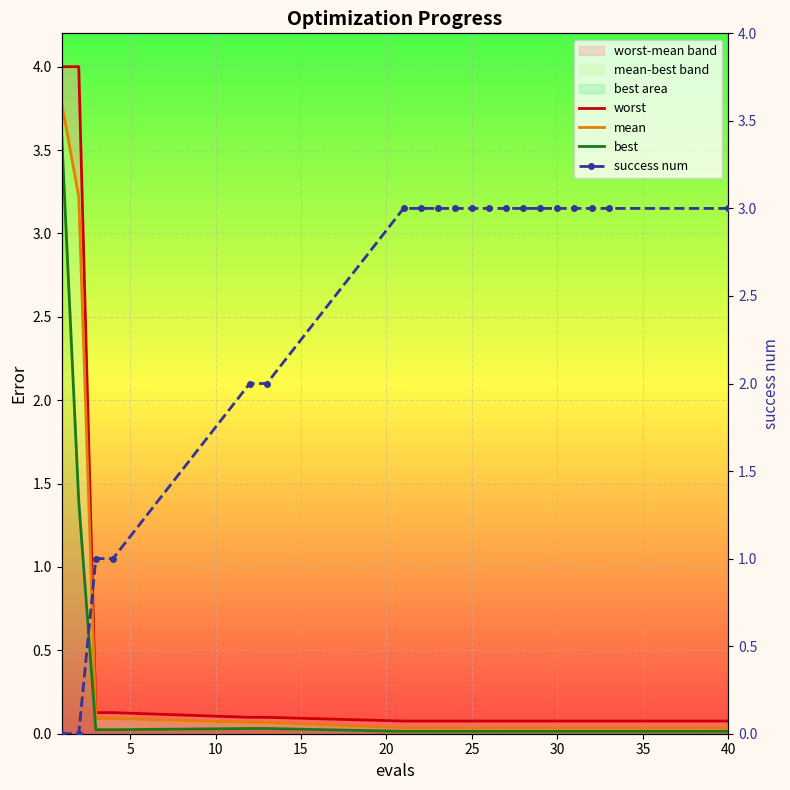

What is the difference between the highest and lowest values at 30?

3.0